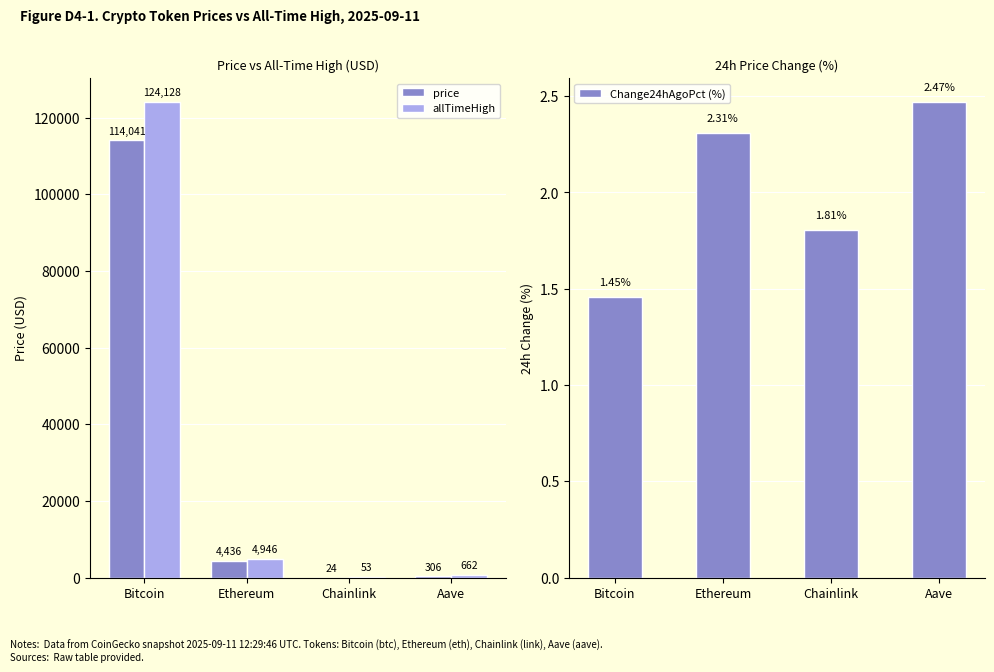

Which series has the largest range (max minus min)?

allTimeHigh